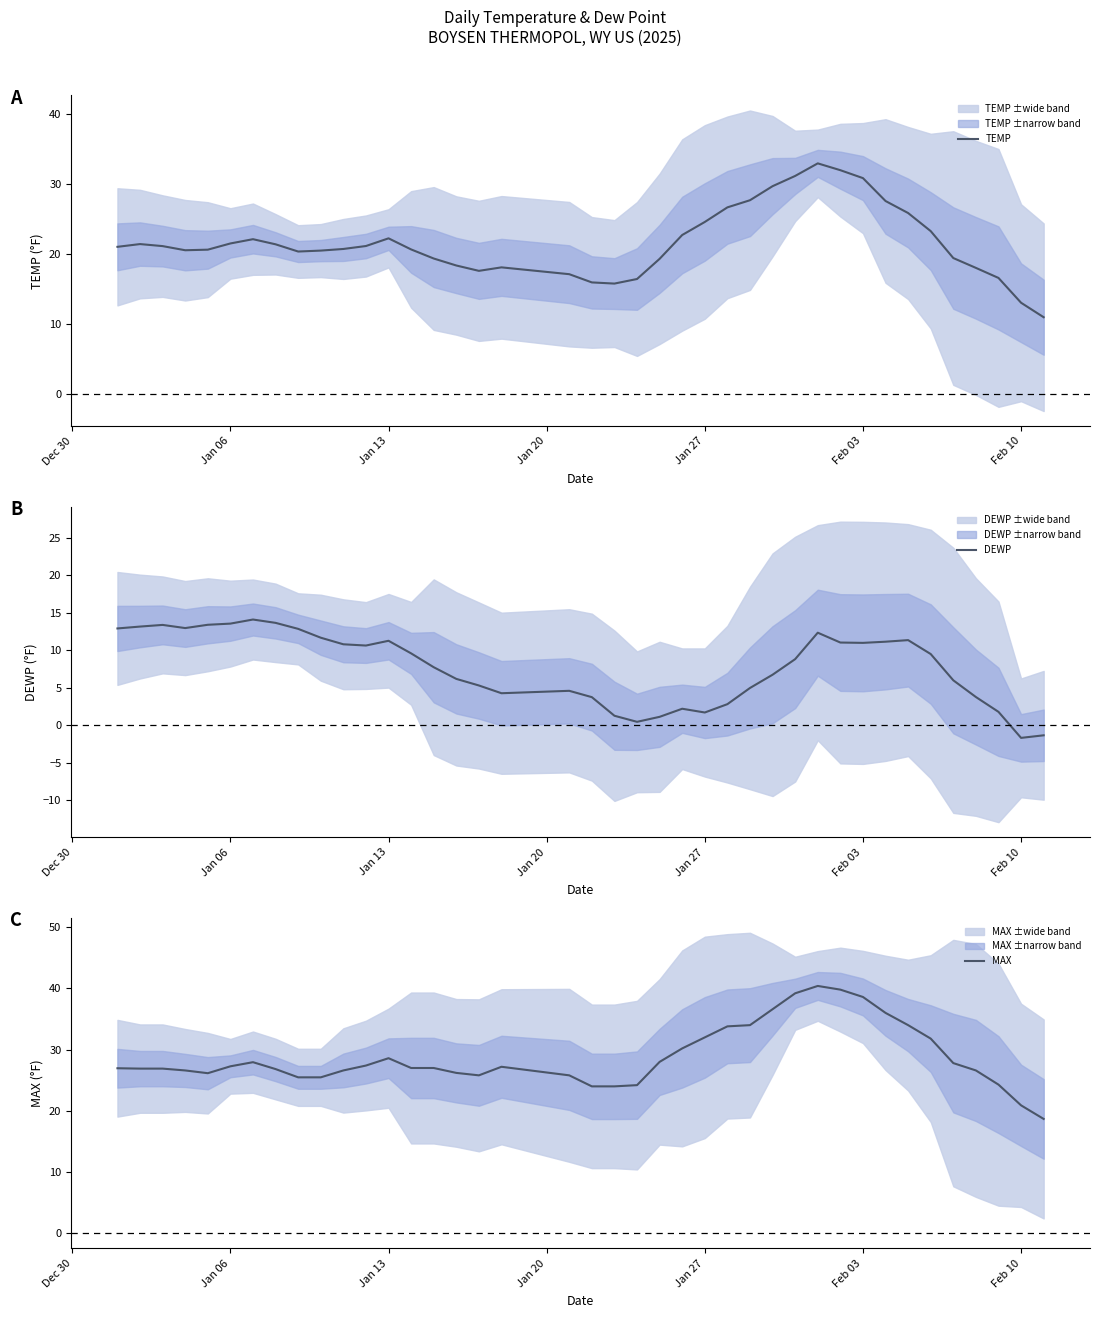

What is the highest value of the TEMP series?

33.0